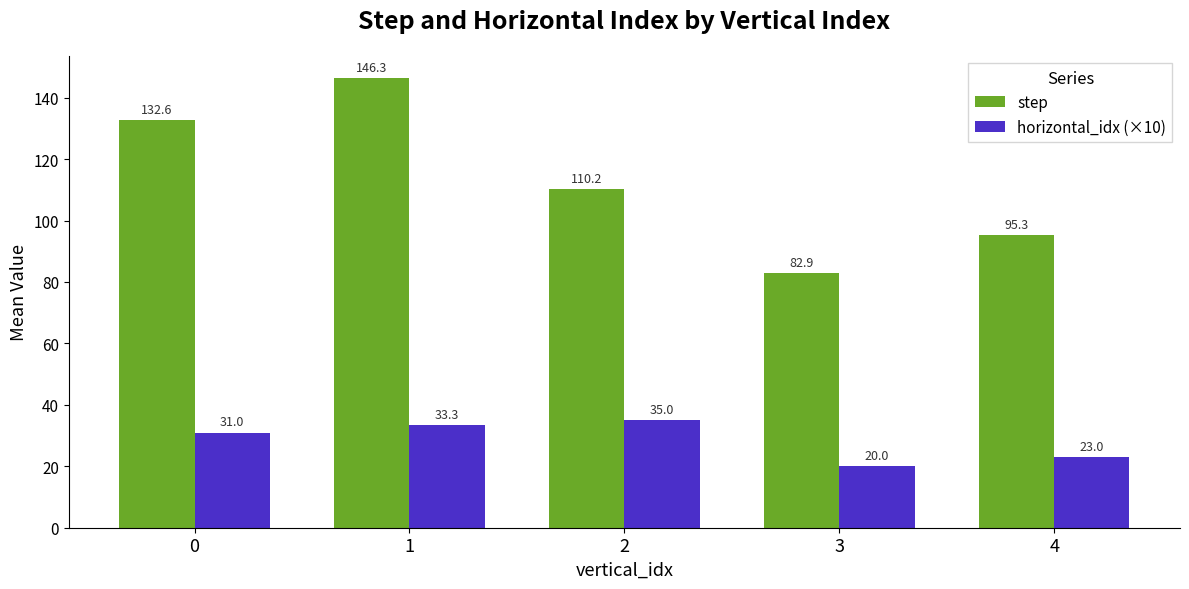

The step series shows 132.6 at 0. True or false?

True